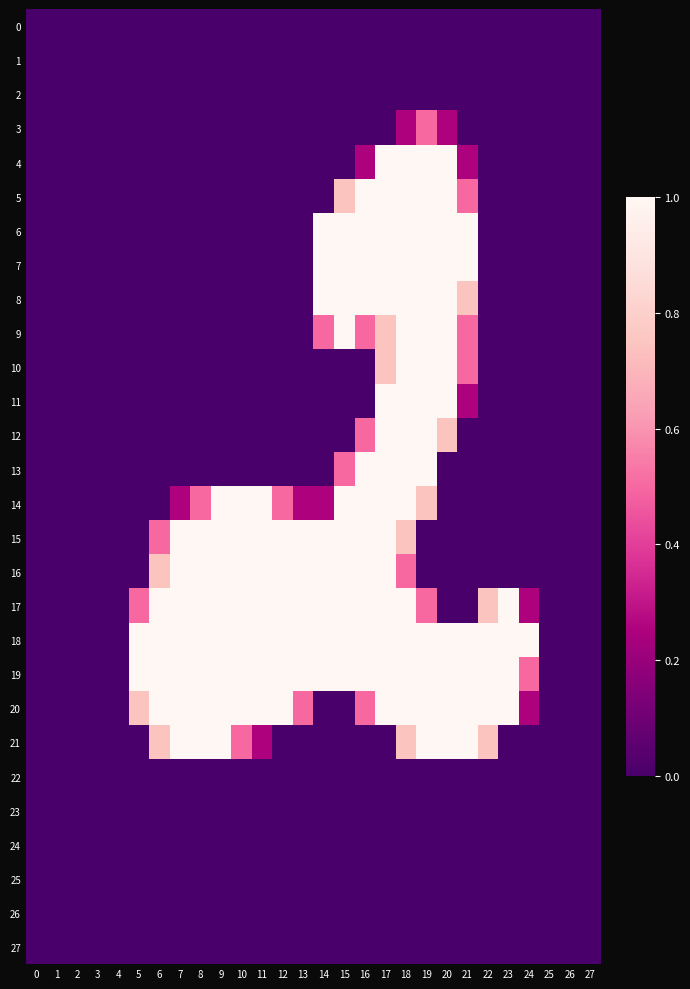

What is the total value across all series at 8?

7.5